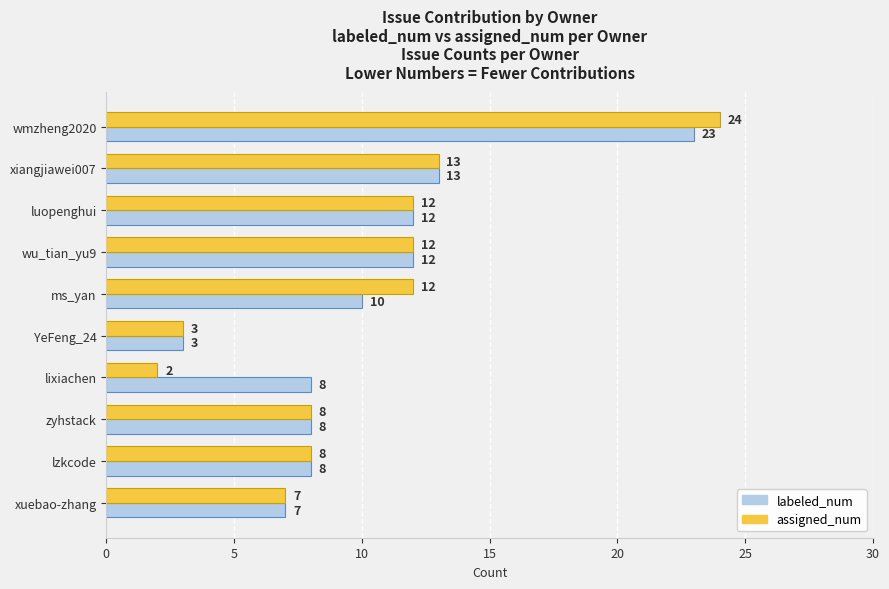

Rank the series by their average value, from highest to lowest.

labeled_num, assigned_num